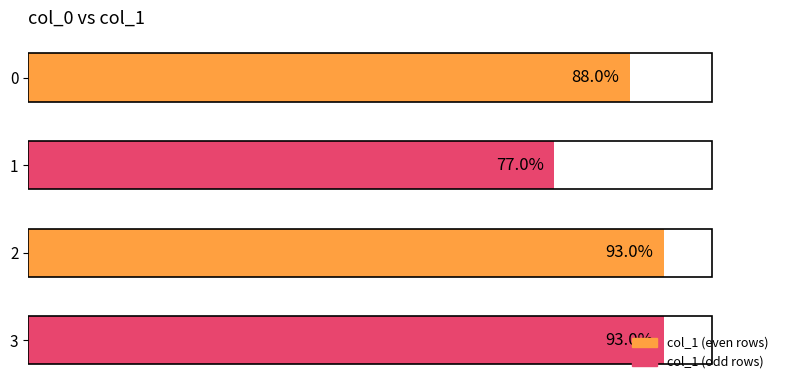

Are the bars horizontal?

Yes